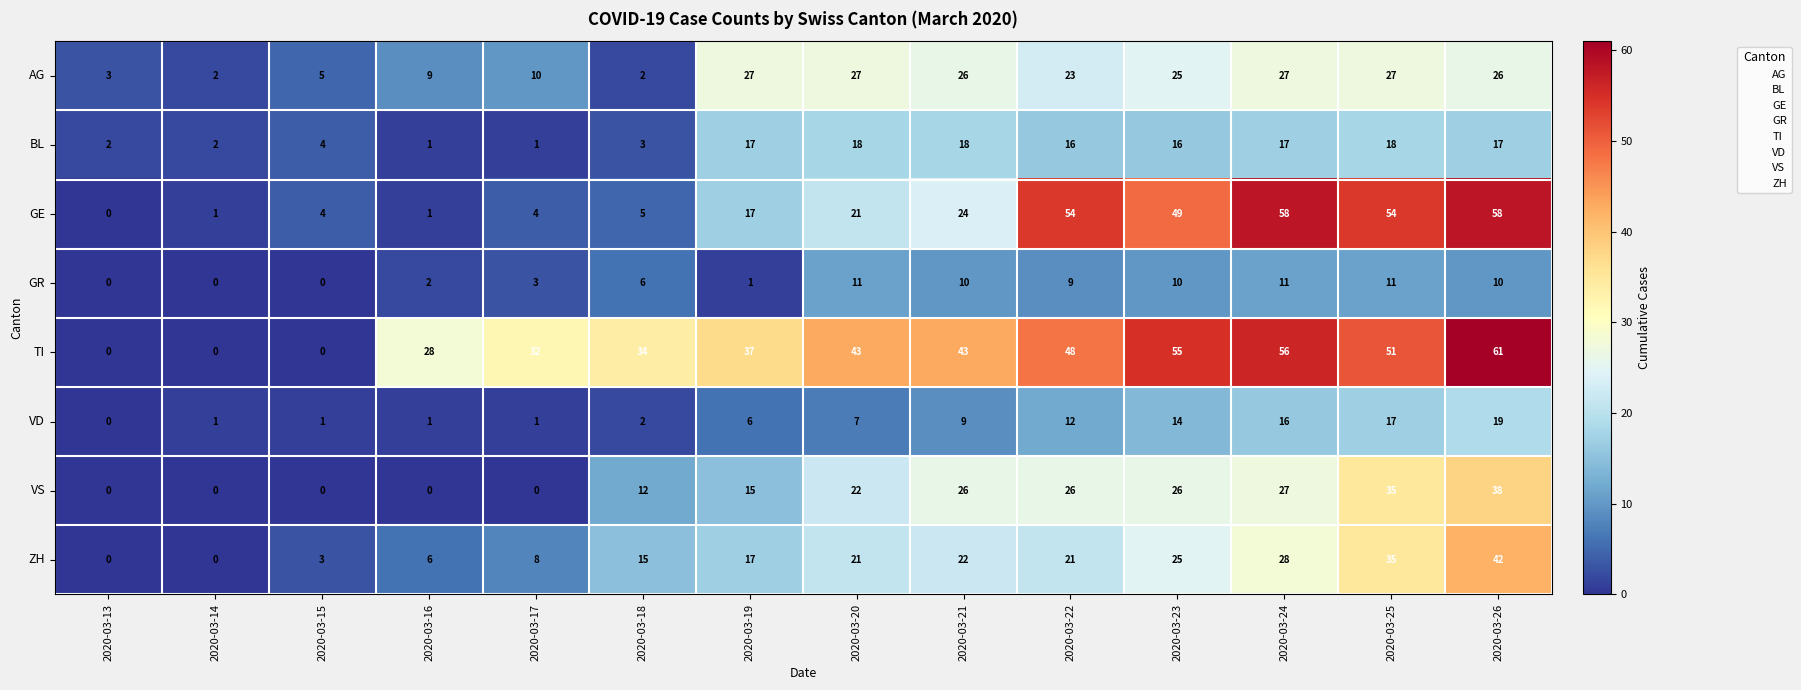

What is the spread (max minus min) of values at 2020-03-25?

43